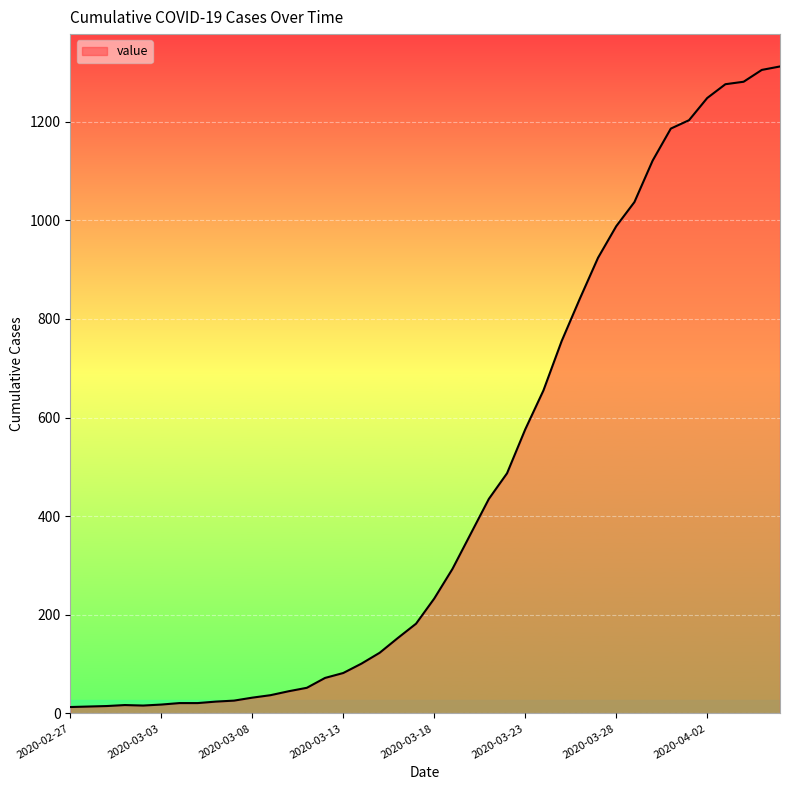

What is the maximum value shown in the chart?

1312